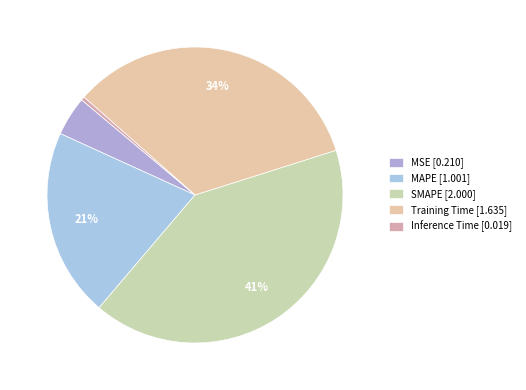

Between MSE and Inference Time, which is larger?

MSE